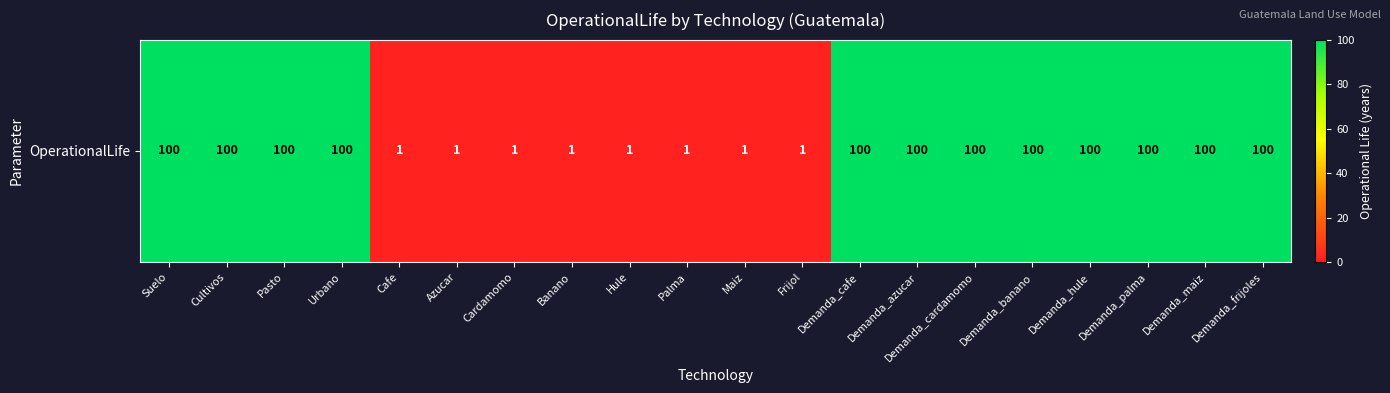

Reading left to right, transcribe all the data shown in this chart.

100	100	100	100	1	1	1	1	1	1	1	1	100	100	100	100	100	100	100	100